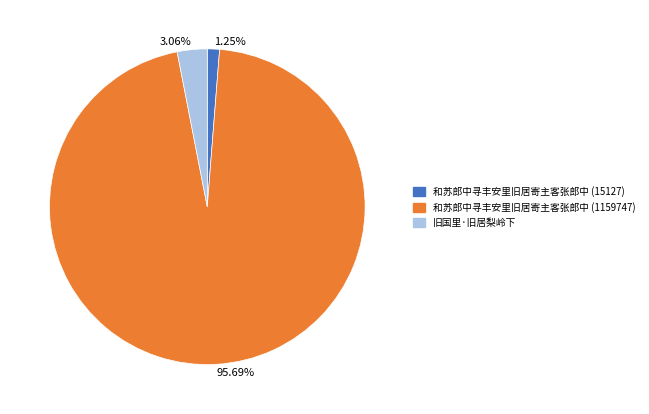

Does 1.25% account for over 50% of the chart?

No